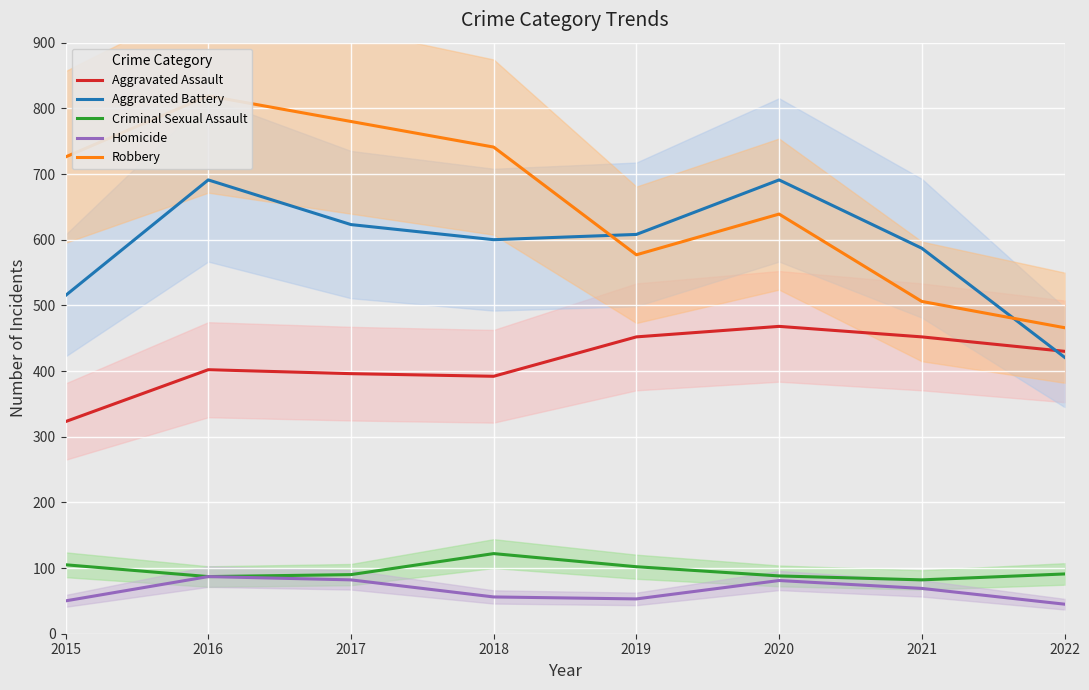

What is the approximate value of Aggravated Assault at 2022?

430